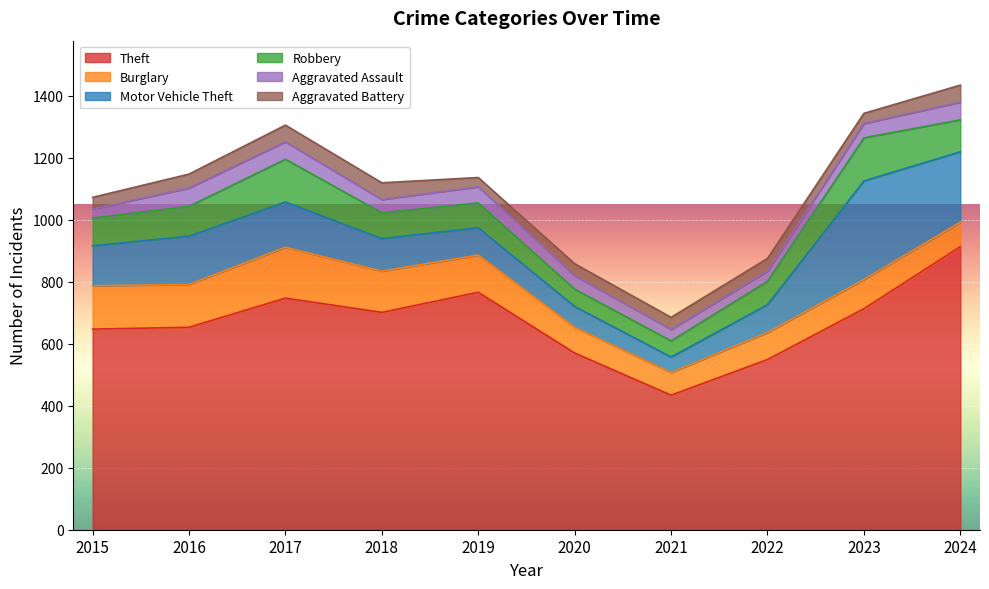

Reading right to left, what are all the values shown in this chart?

Theft: 2024=913	2023=713	2022=549	2021=434	2020=570	2019=766	2018=701	2017=747	2016=653	2015=647
Burglary: 2024=79	2023=94	2022=87	2021=73	2020=83	2019=120	2018=133	2017=164	2016=138	2015=140
Motor Vehicle Theft: 2024=227	2023=318	2022=90	2021=50	2020=67	2019=88	2018=105	2017=146	2016=156	2015=129
Robbery: 2024=103	2023=139	2022=75	2021=52	2020=56	2019=80	2018=83	2017=138	2016=96	2015=89
Aggravated Assault: 2024=57	2023=46	2022=33	2021=37	2020=43	2019=52	2018=43	2017=56	2016=59	2015=29
Aggravated Battery: 2024=55	2023=33	2022=41	2021=39	2020=39	2019=30	2018=54	2017=54	2016=45	2015=38